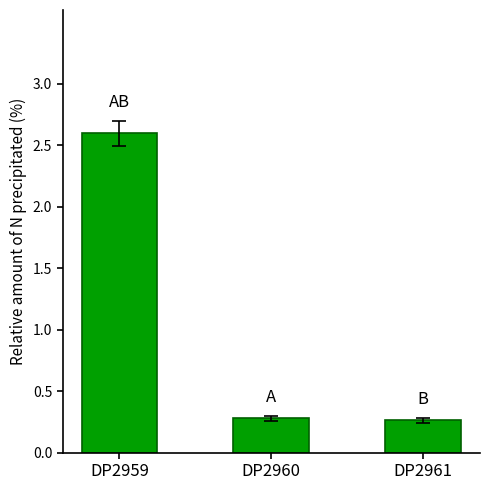

What is the difference between the values at DP2959 and DP2961?

2.3